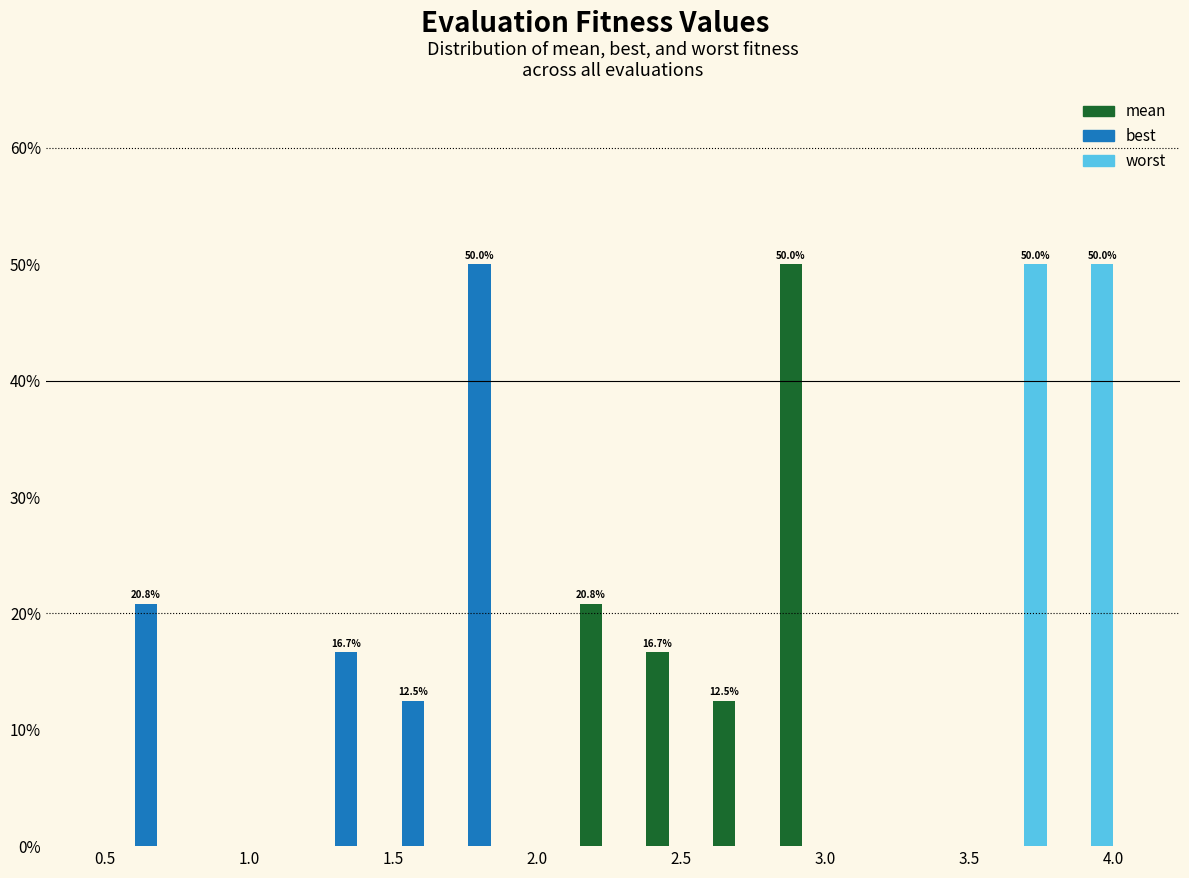

In the mean series, which range on the x-axis has the tallest bar?

2.85 to 3.05